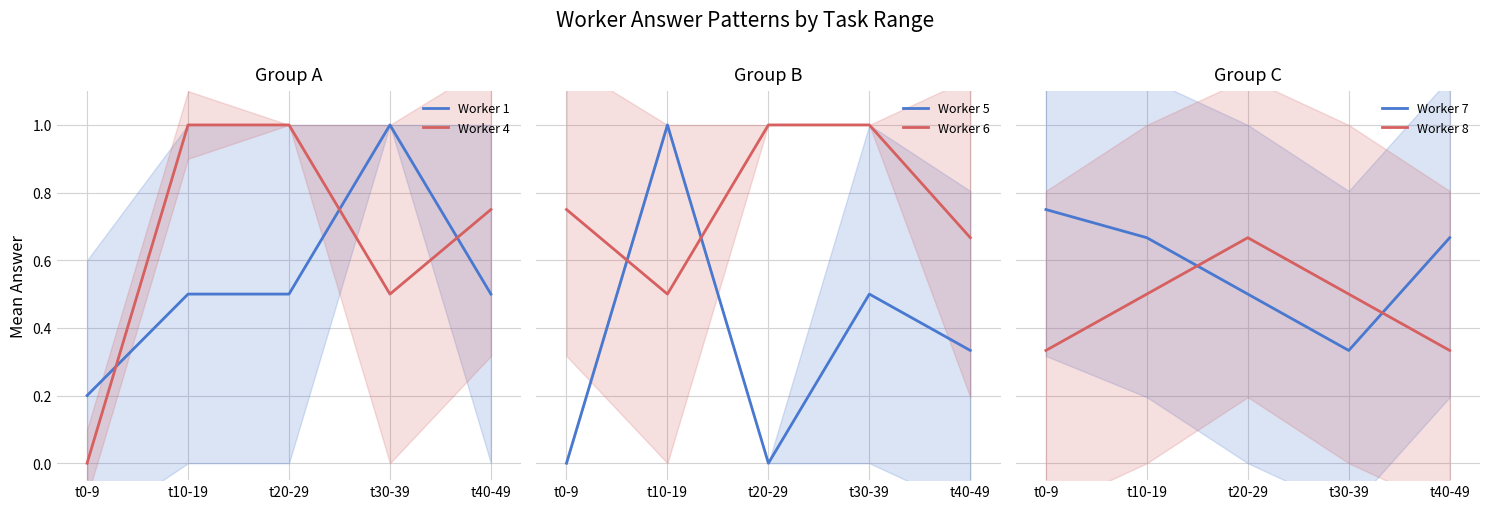

List the series in order of their peak value, highest first.

Worker 1, Worker 4, Worker 5, Worker 6, Worker 7, Worker 8